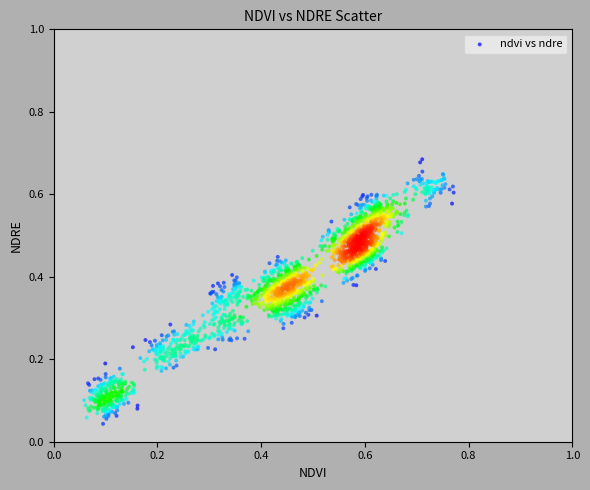

Count the number of points in this scatter plot.

2000